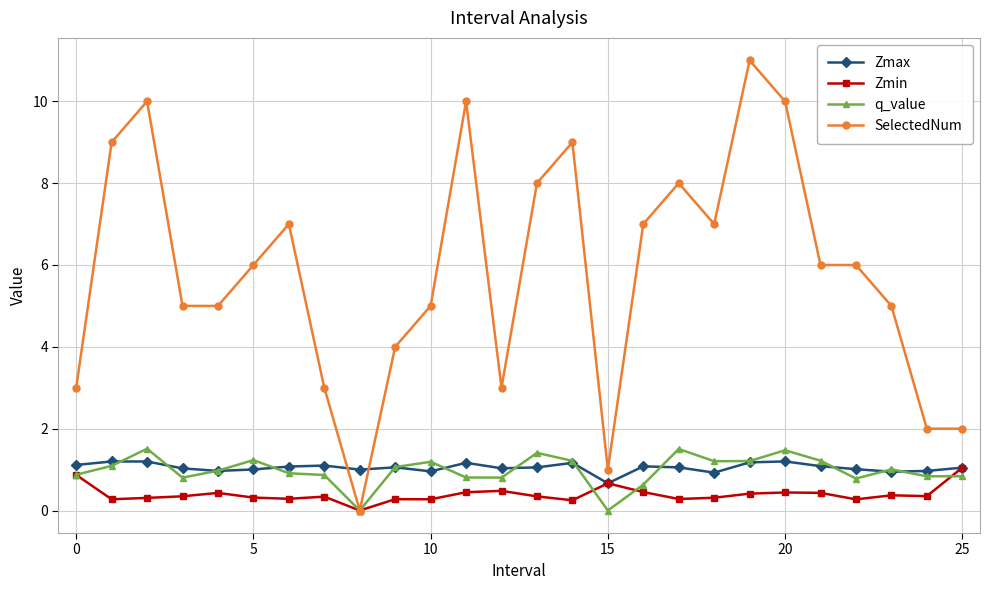

Which series has the largest total across all categories?

SelectedNum